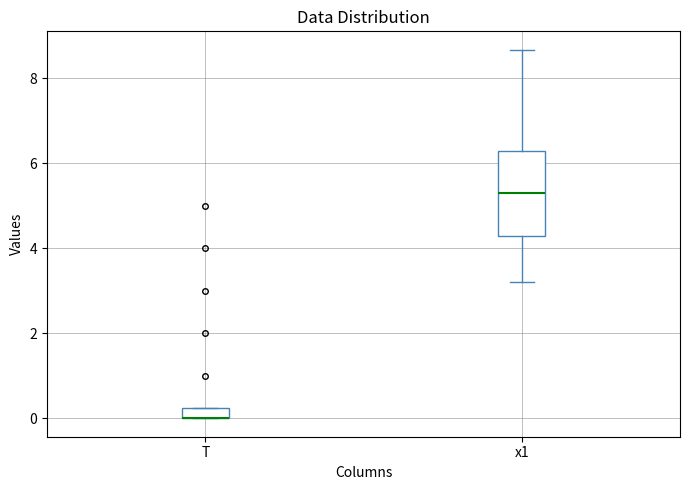

Where is the lower edge of the box for x1 on the y-axis? The values are not printed on the chart, so give them approximately, as read against the axis.

4.2